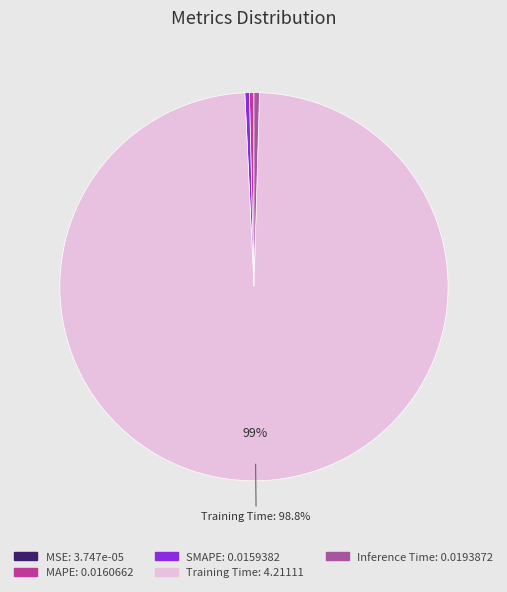

Does any single category account for the majority?

Yes